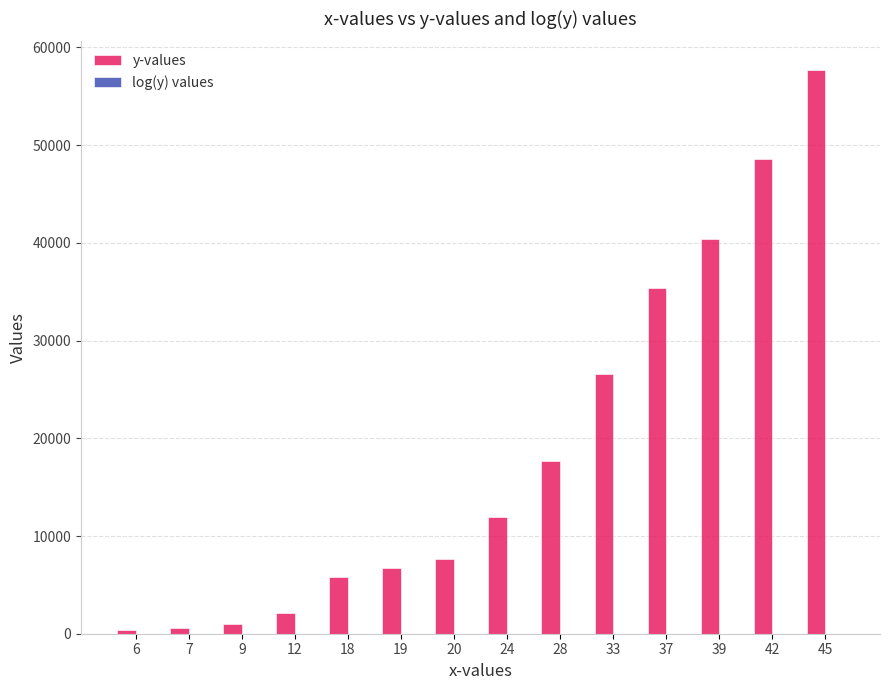

The value of y-values at 19 is 6687.0. True or false?

True